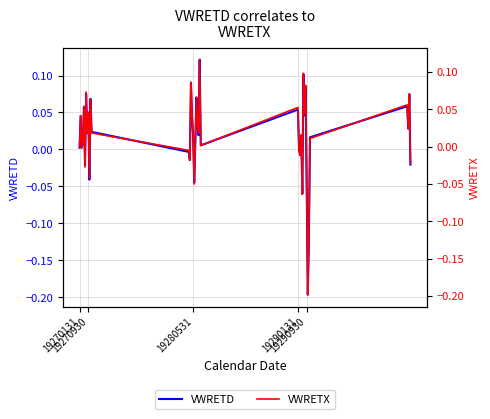

True or false: VWRETX and VWRETD cross at least once.

False